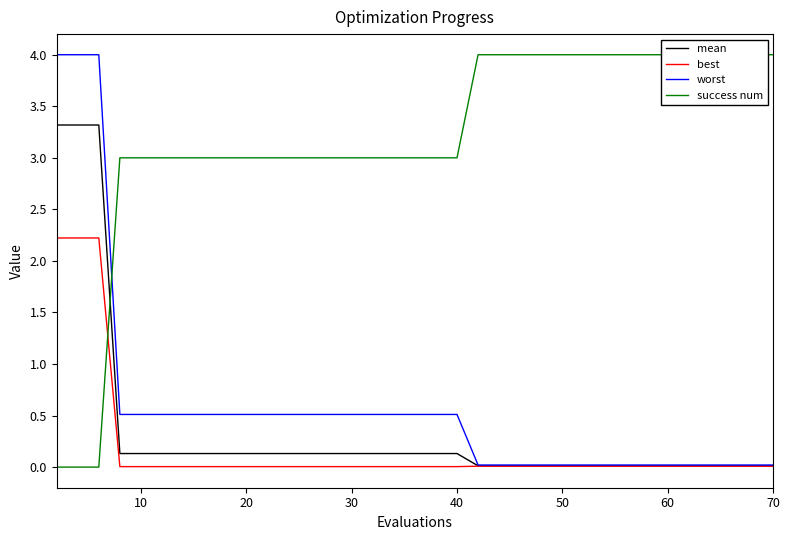

The value of mean at 30 is 0.1. True or false?

True